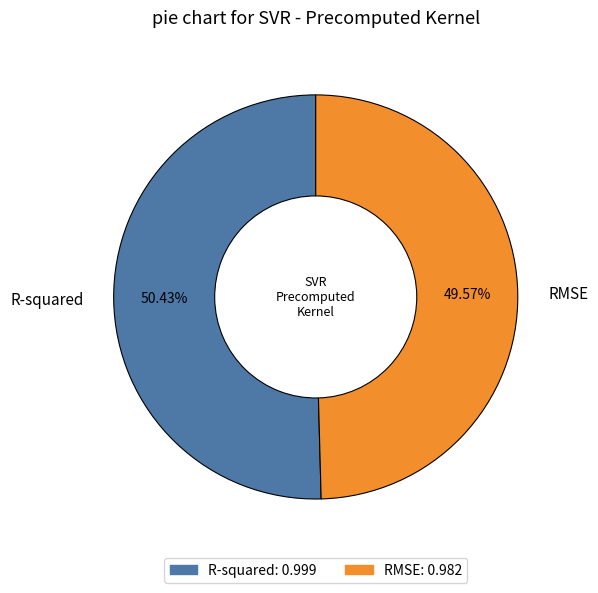

What percentage do R-squared and RMSE together represent?

100.0%